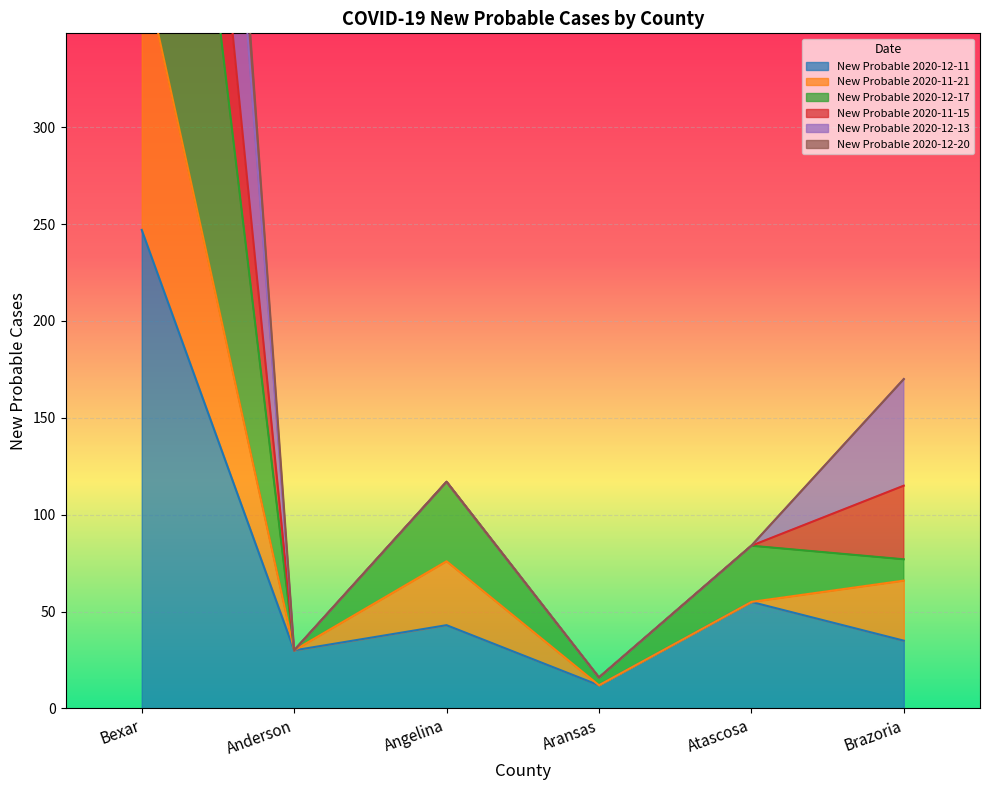

Which series has the widest spread of values?

New Probable 2020-12-20